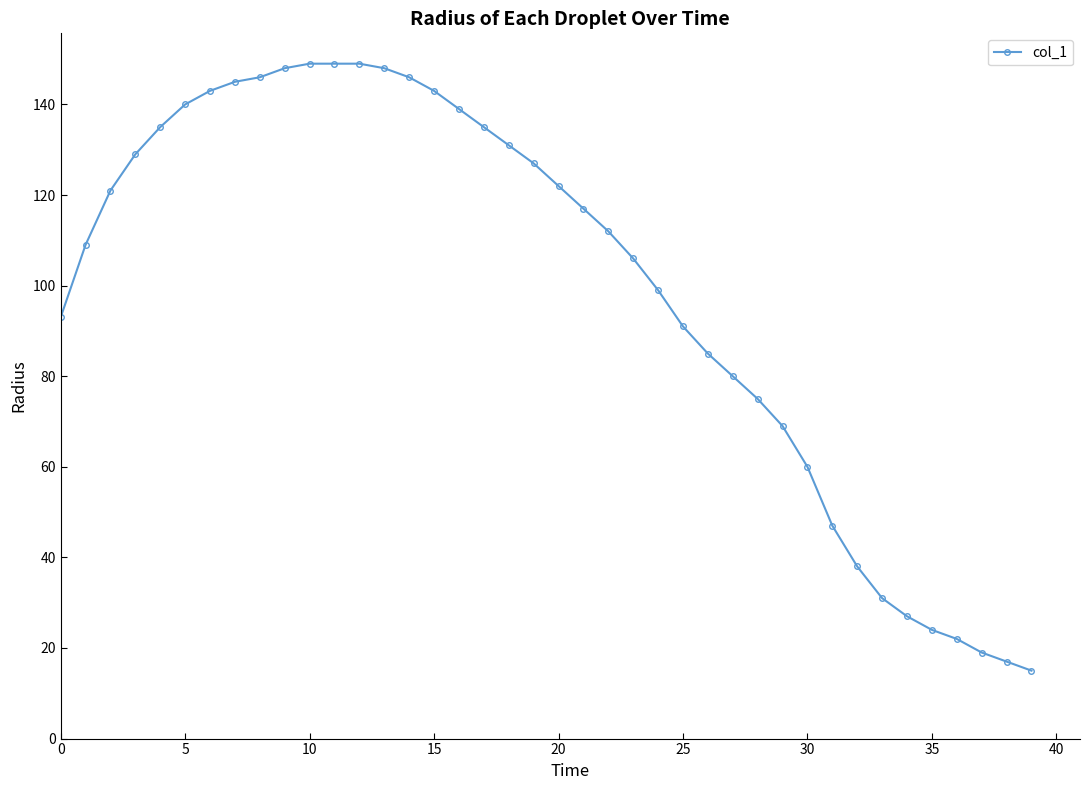

What is the value of the 10th point from the left?

148